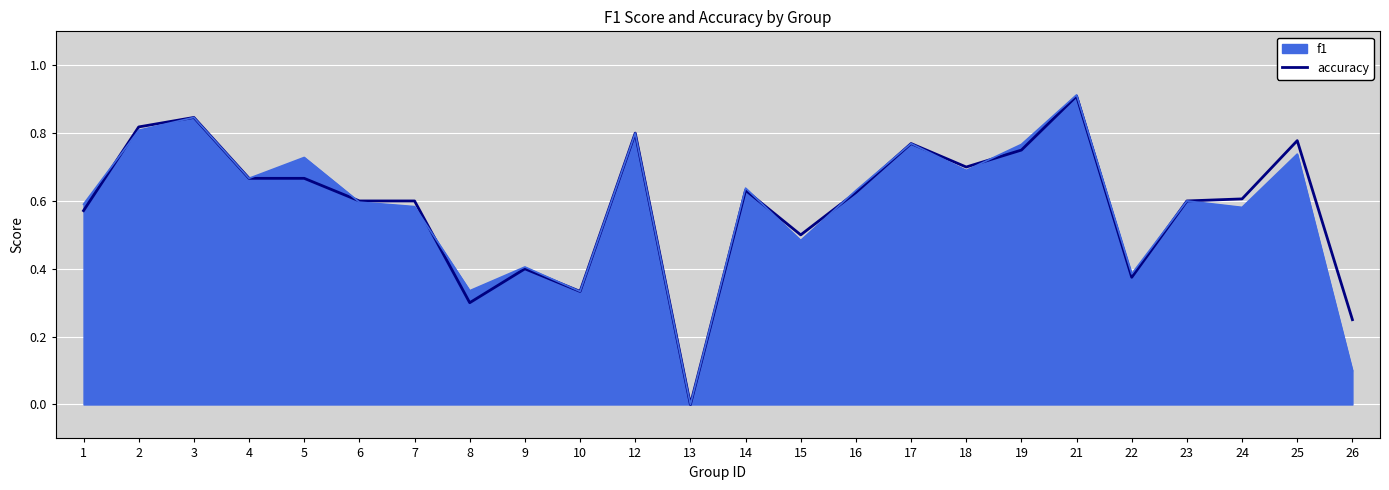

The f1 series shows 0.3 at 15. True or false?

False